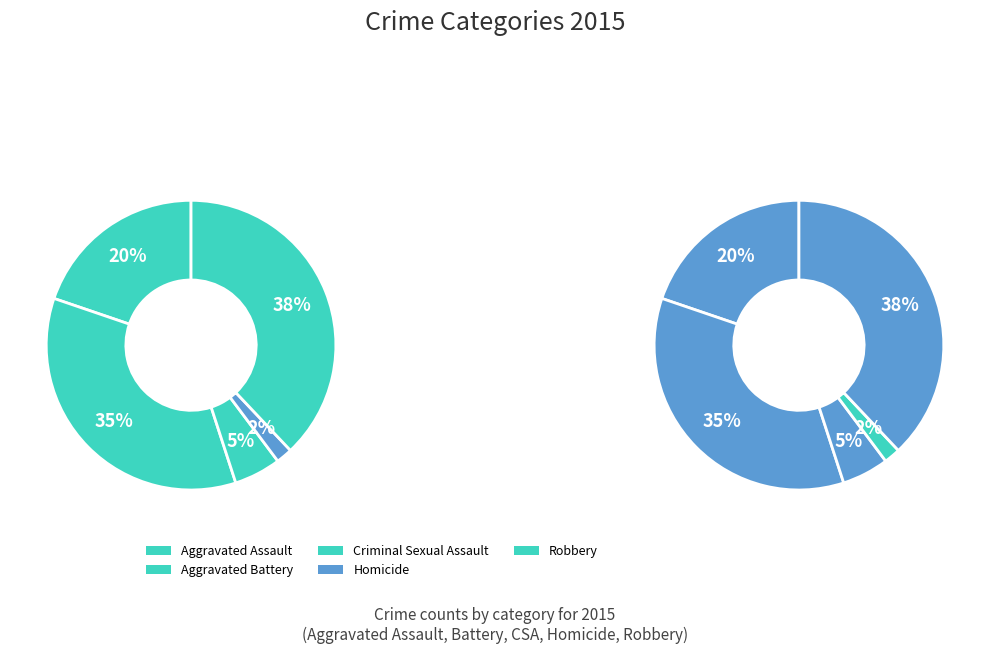

Combined, what portion of the pie is Homicide and Criminal Sexual Assault?

7.0%